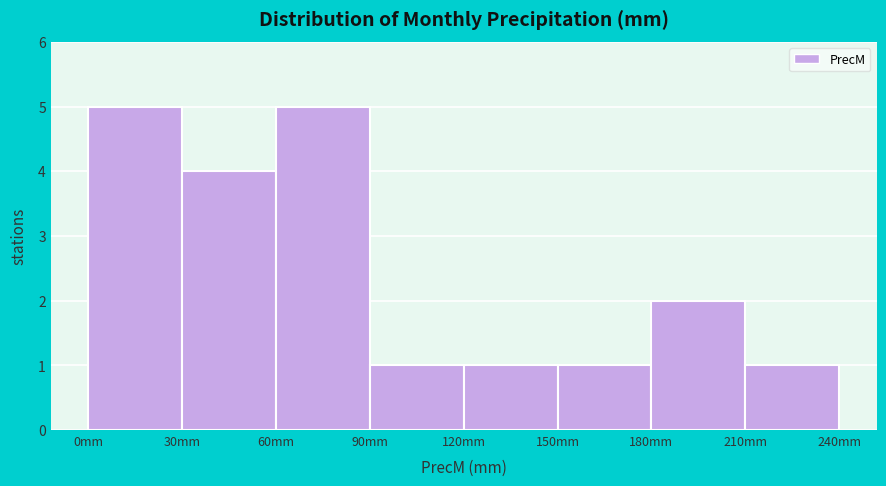

Reading left to right, list every bar in this chart as the range it spans on the x-axis followed by its height. The values are not printed on the chart, so give them approximately, as read against the axis.

0 to 30: 5
30 to 60: 4
60 to 90: 5
90 to 120: 1
120 to 150: 1
150 to 180: 1
180 to 210: 2
210 to 240: 1